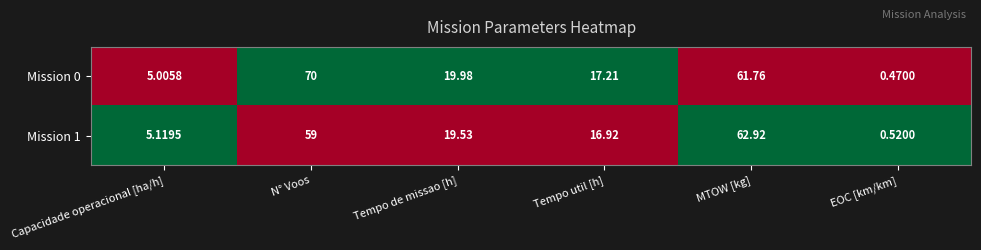

Is the value of Mission 1 at MTOW [kg] greater than the value of Mission 0 at Tempo util [h]?

Yes